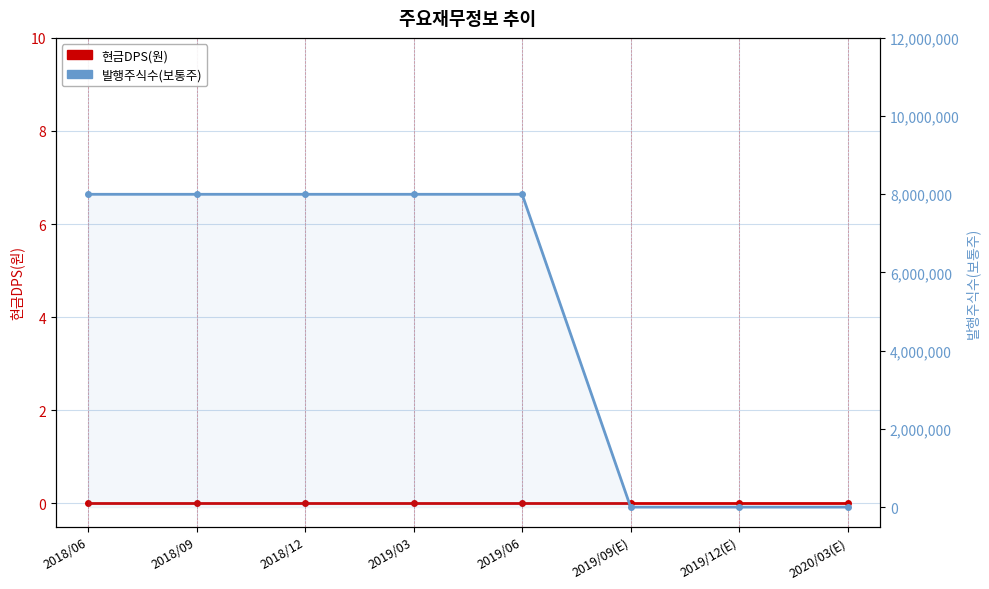

True or false: 발행주식수(보통주) has a value of 8000000 at 2018/06.

True